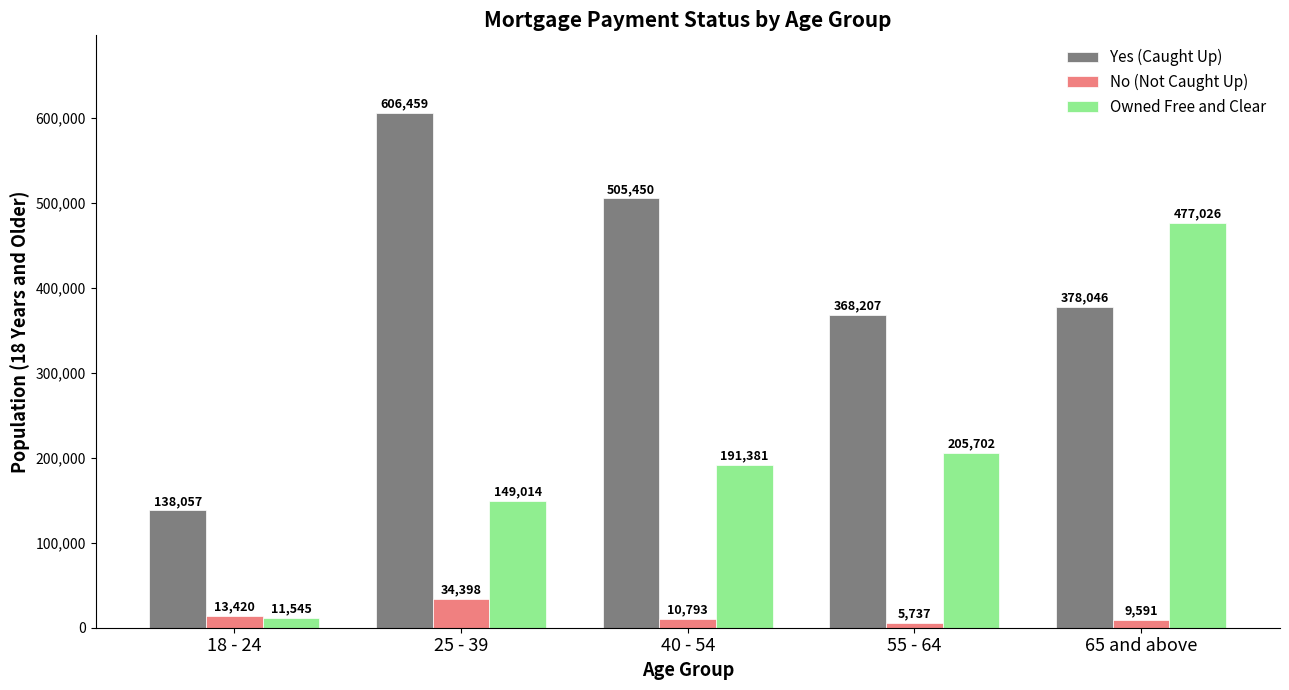

Reading right to left, list all the values displayed in this chart.

Yes (Caught Up): 65 and above=378046	55 - 64=368207	40 - 54=505450	25 - 39=606459	18 - 24=138057
No (Not Caught Up): 65 and above=9591	55 - 64=5737	40 - 54=10793	25 - 39=34398	18 - 24=13420
Owned Free and Clear: 65 and above=477026	55 - 64=205702	40 - 54=191381	25 - 39=149014	18 - 24=11545